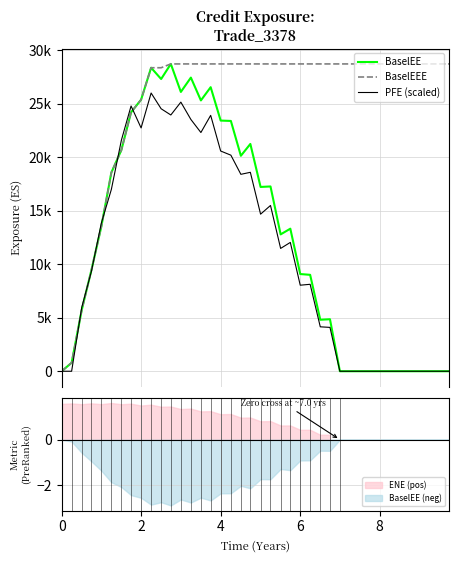

What are all the series names shown in the legend?

BaselEE, BaselEEE, PFE (scaled)